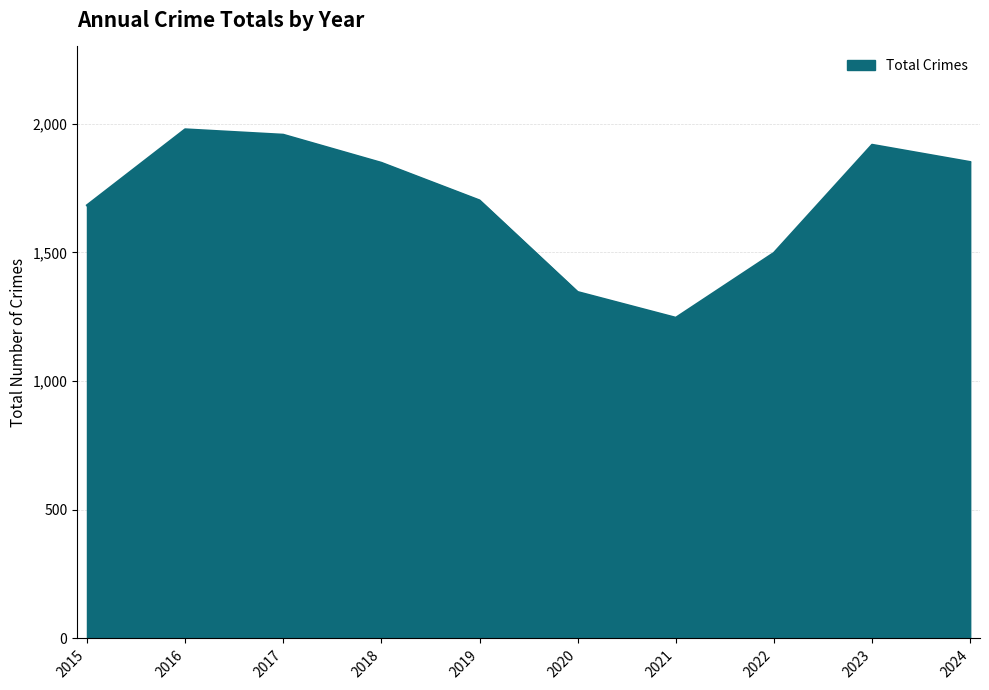

How many lines are shown in the chart?

1